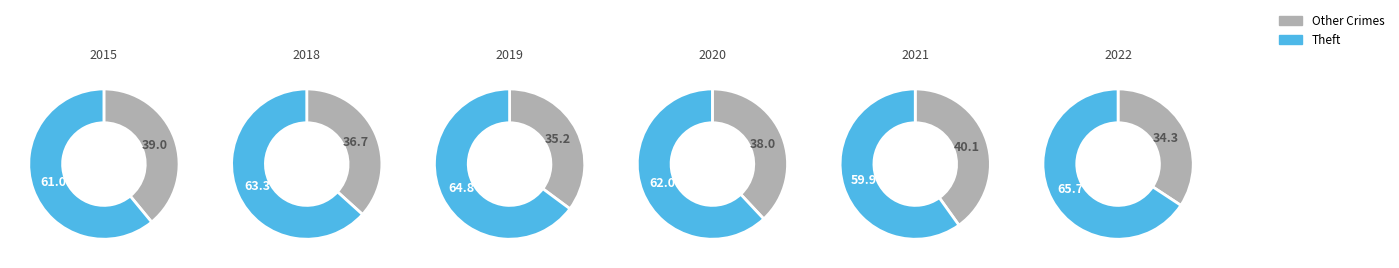

Does Theft represent more than half of the total?

Yes